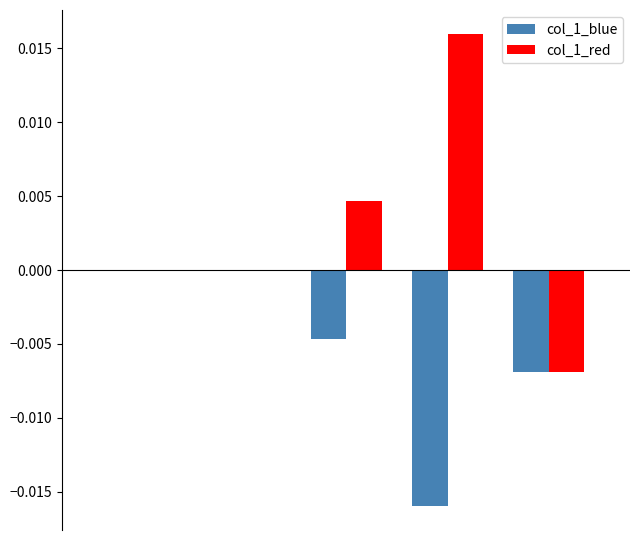

How many categories are shown in the chart?

5